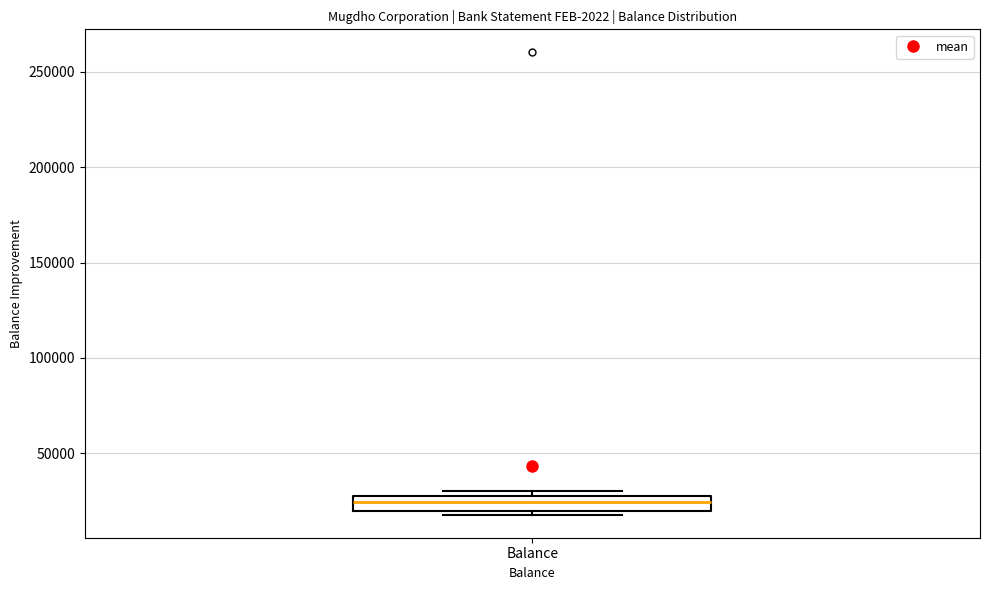

Where is the upper edge of the box for Balance on the y-axis? The values are not printed on the chart, so give them approximately, as read against the axis.

30000